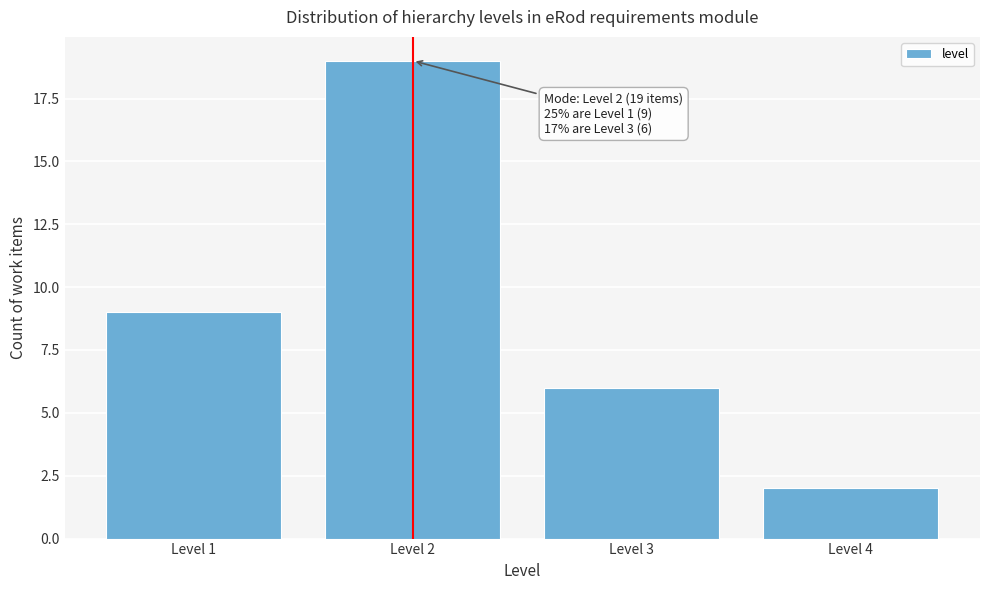

Reading right to left, what are all the values shown in this chart?

Level 4=2	Level 3=6	Level 2=19	Level 1=9